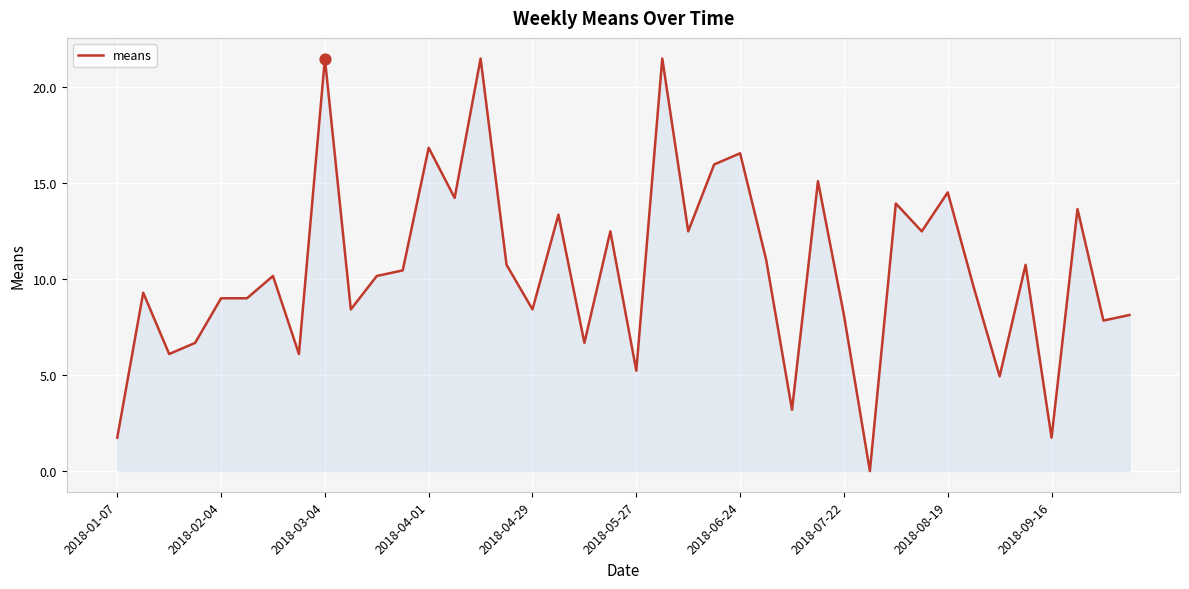

What is the maximum value shown in the chart?

21.5